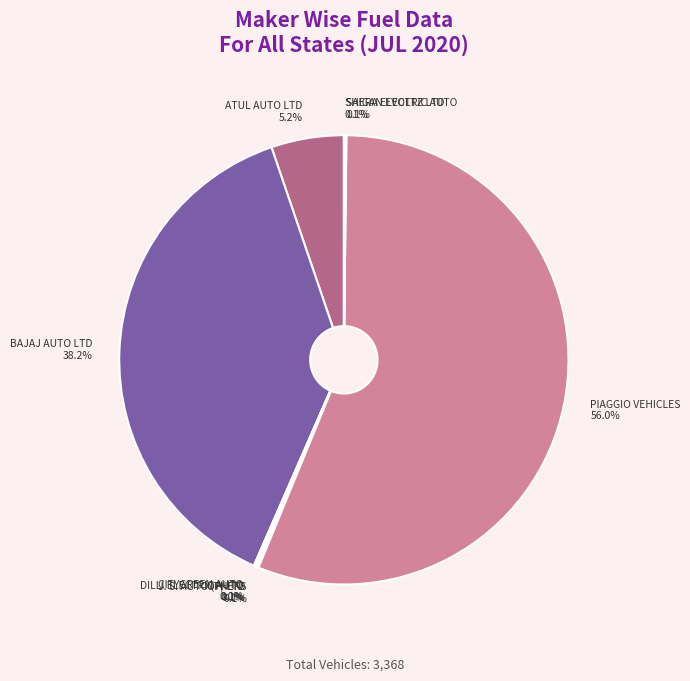

What is the largest slice in the pie chart?

PIAGGIO VEHICLES